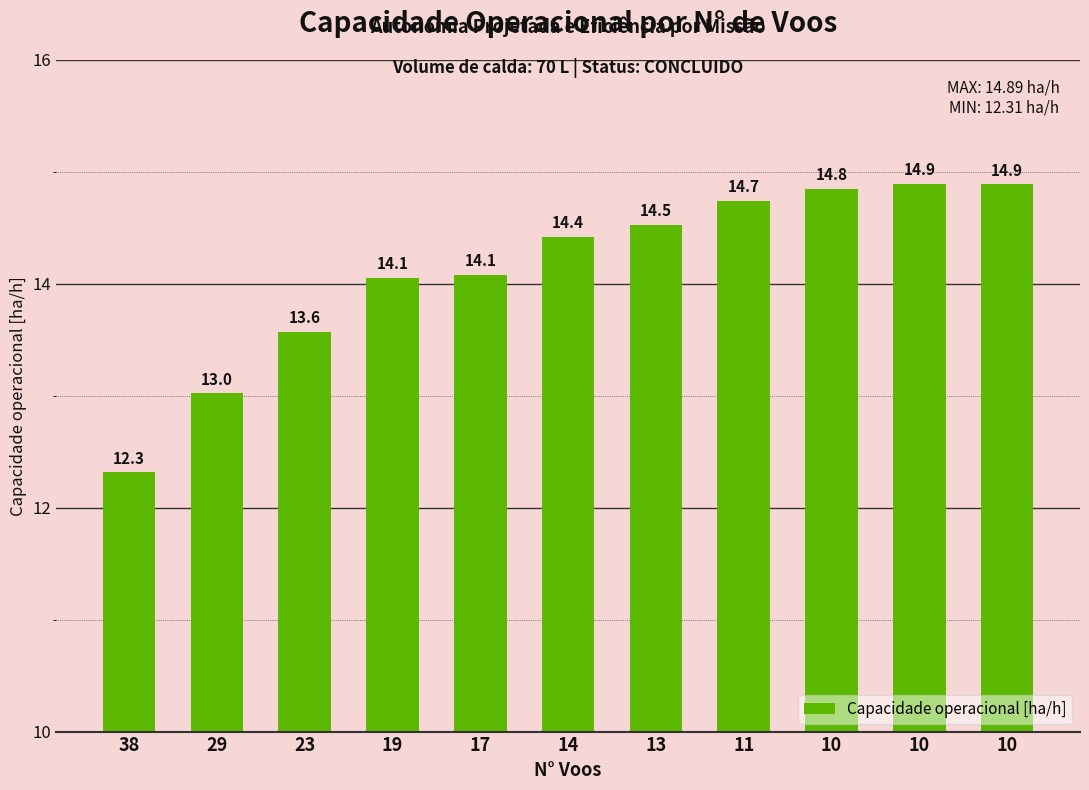

Reading left to right, extract all data points from this chart.

38=12.3	29=13.0	23=13.6	19=14.1	17=14.1	14=14.4	13=14.5	11=14.7	10=14.8	10=14.9	10=14.9